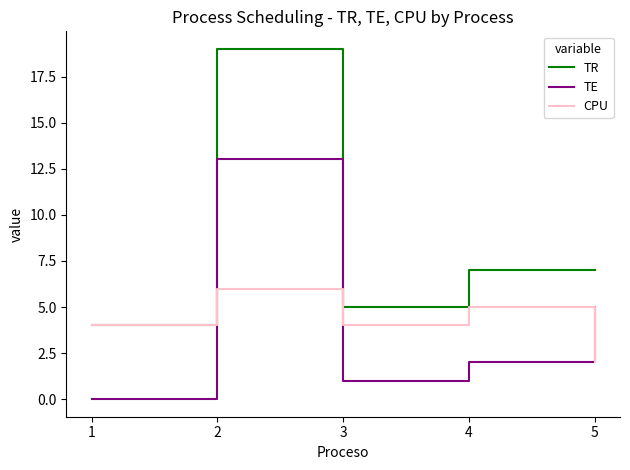

What is the average value of the TE series?

4